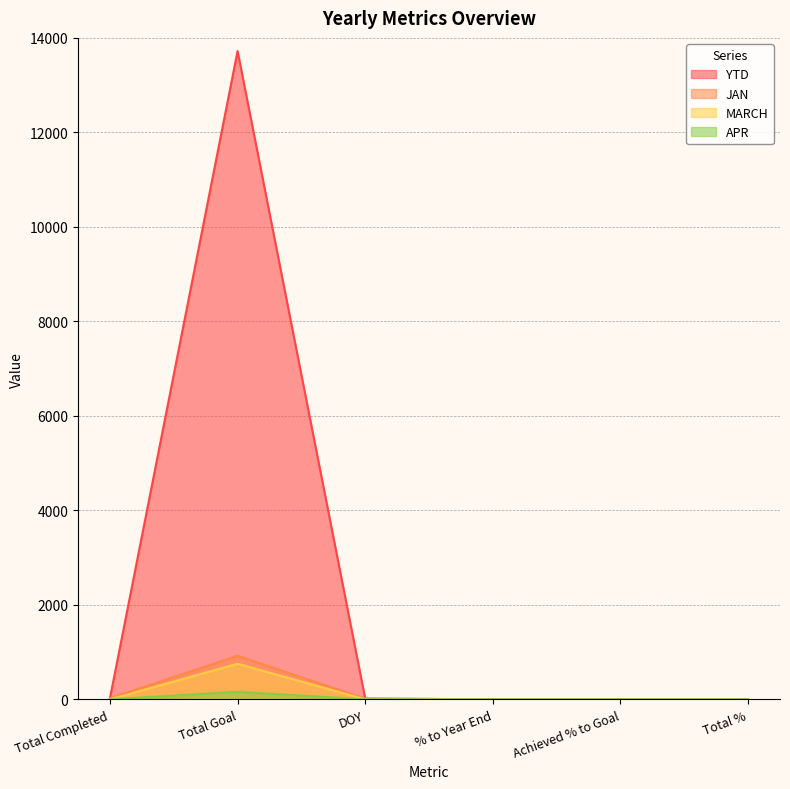

What is the highest value of the APR series?

159.0